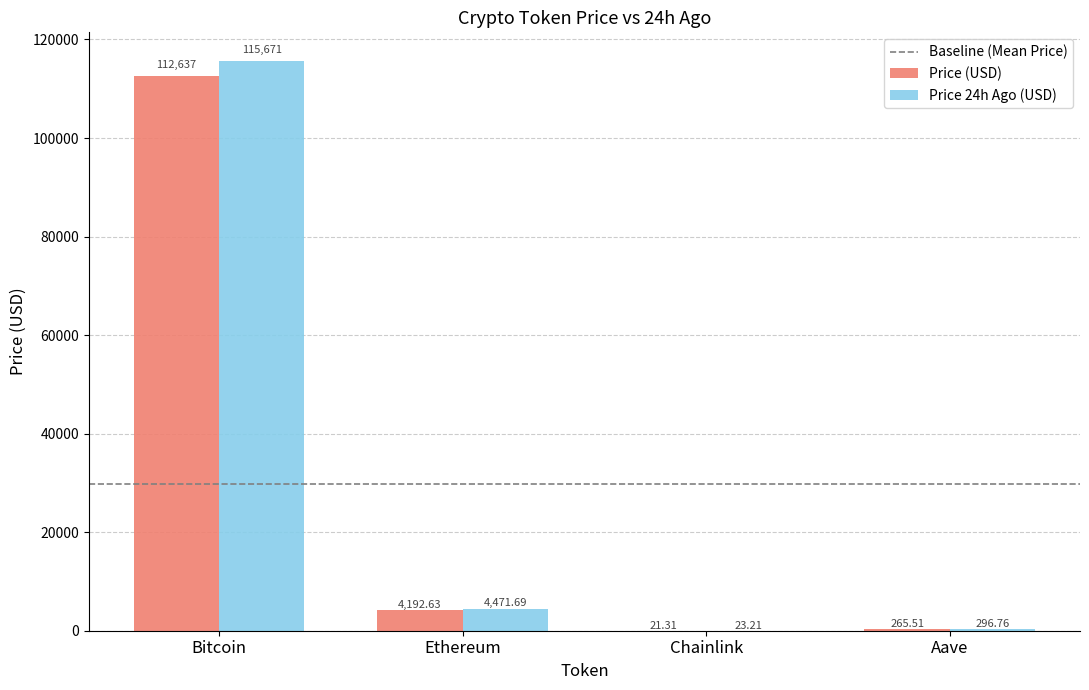

Which series changed the most between Bitcoin and Chainlink?

Price 24h Ago (USD)